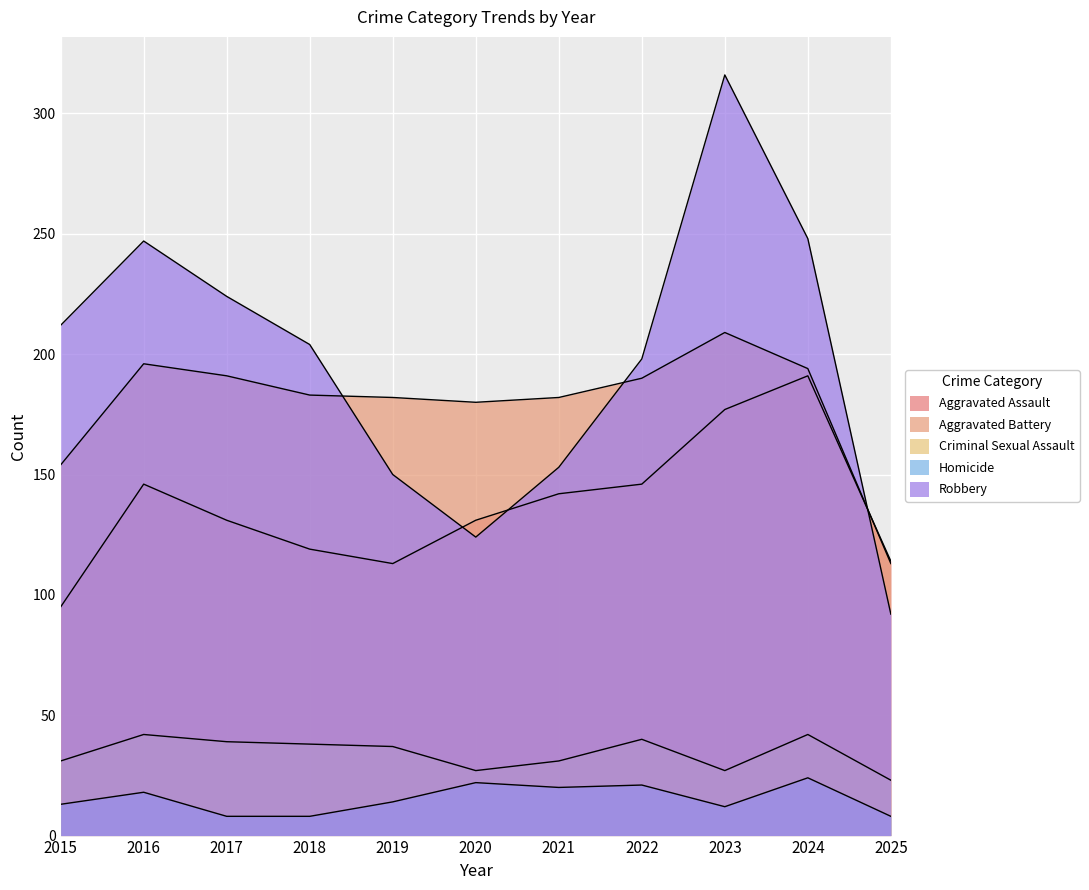

At which category is the sum across all series the highest?

2023